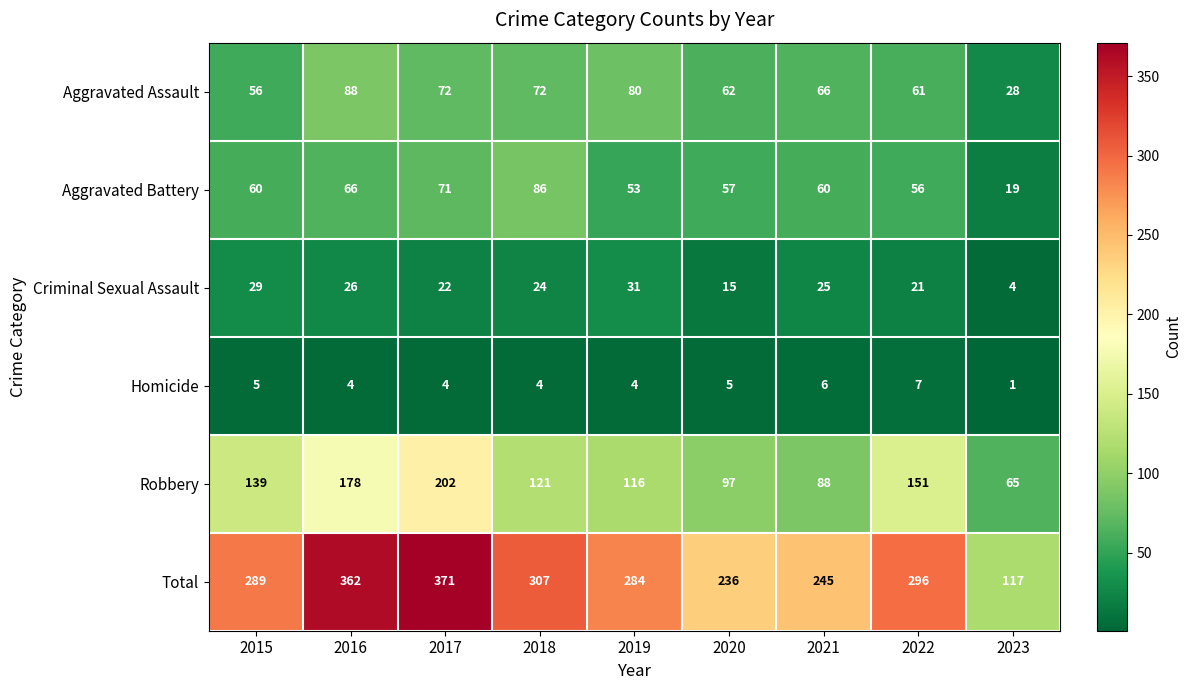

At which category does the chart reach its minimum across all series?

2023